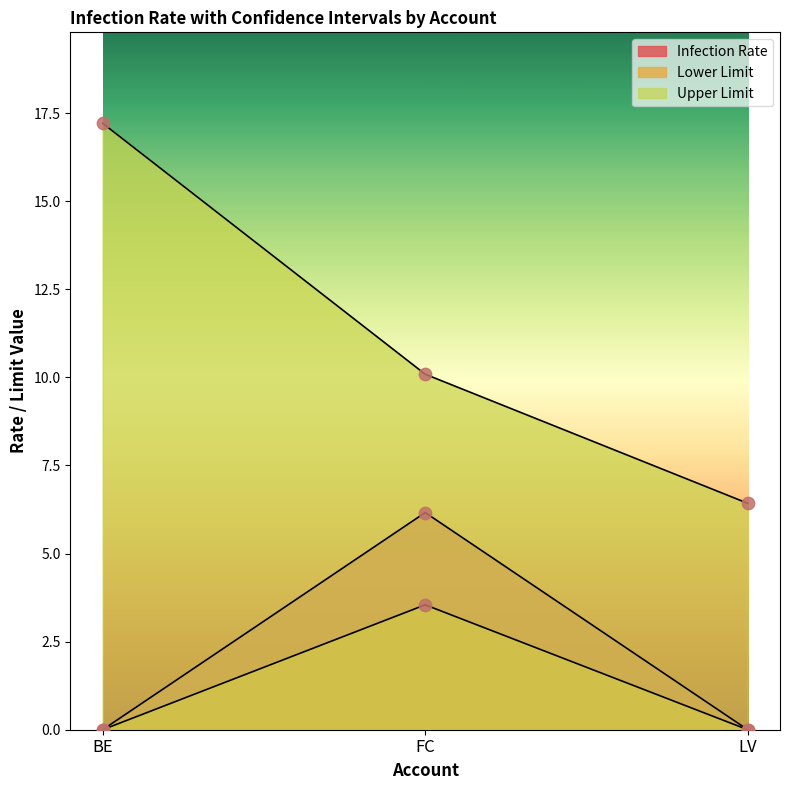

Which series has the largest total across all categories?

Upper Limit